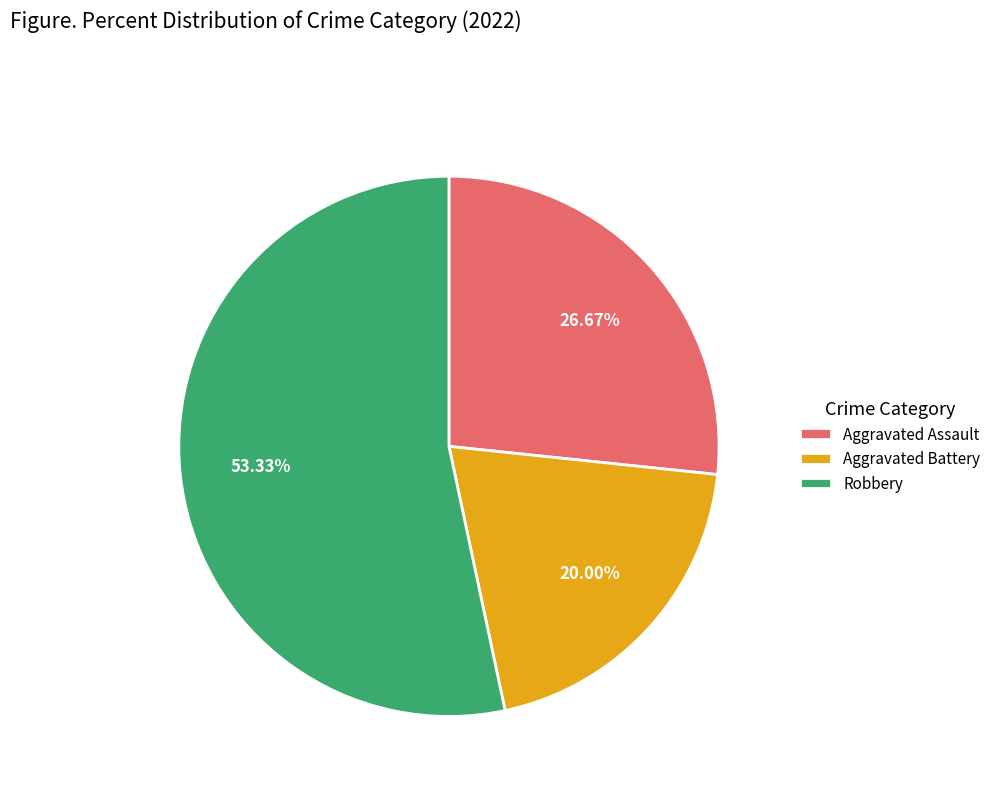

How many slices are in this pie chart?

3